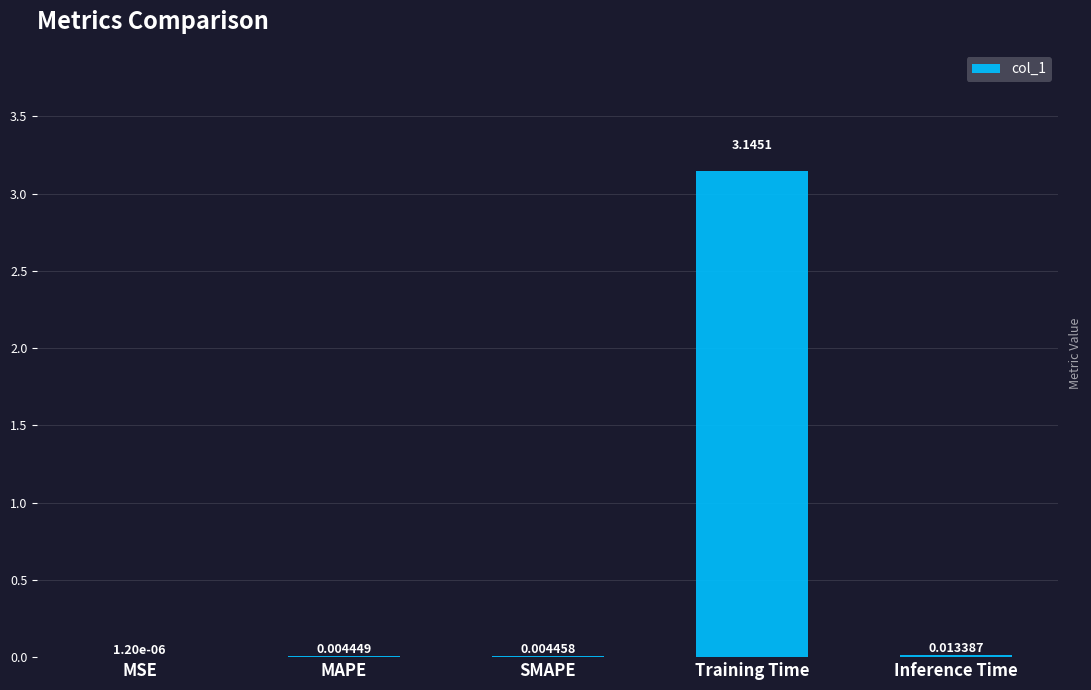

What is the sum of all values?

3.2